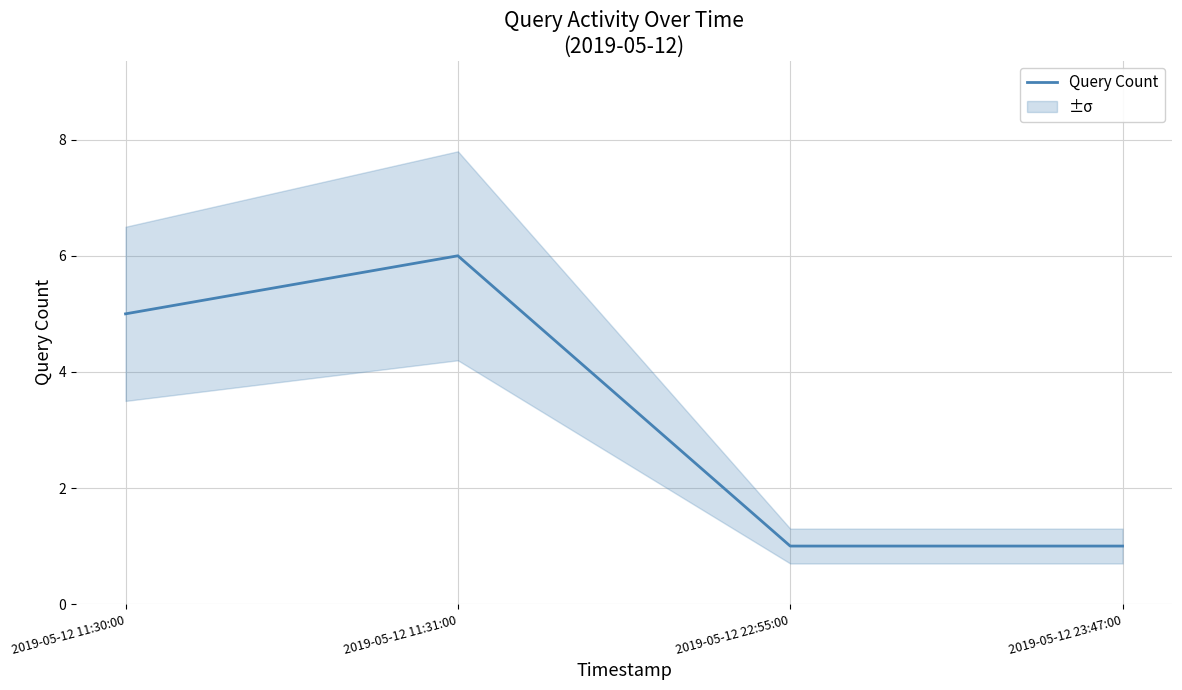

What position from the right is 2019-05-12 11:31:00?

3